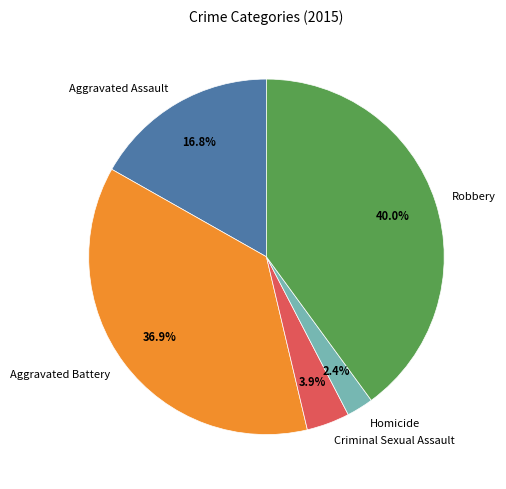

To the nearest percent, what portion does Aggravated Assault represent?

17%